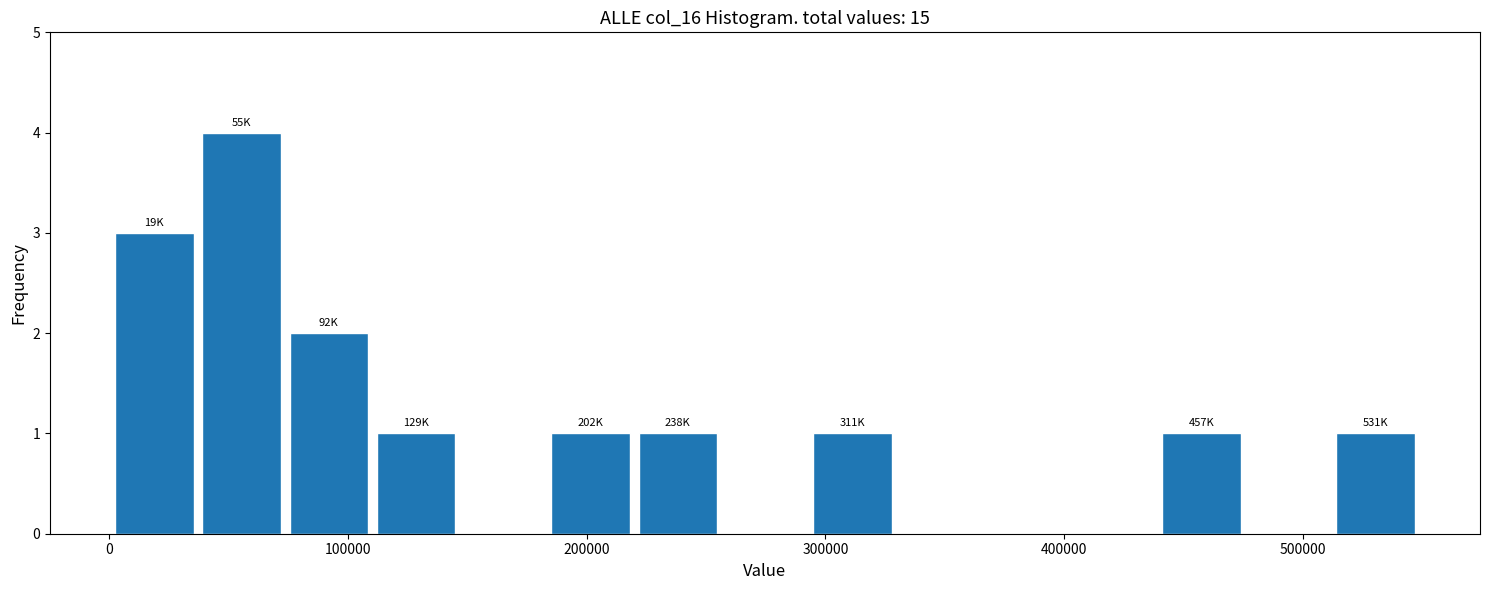

Around what value on the x-axis is the tallest bar? Give the approximate position of its centre, as read against the axis.

60000